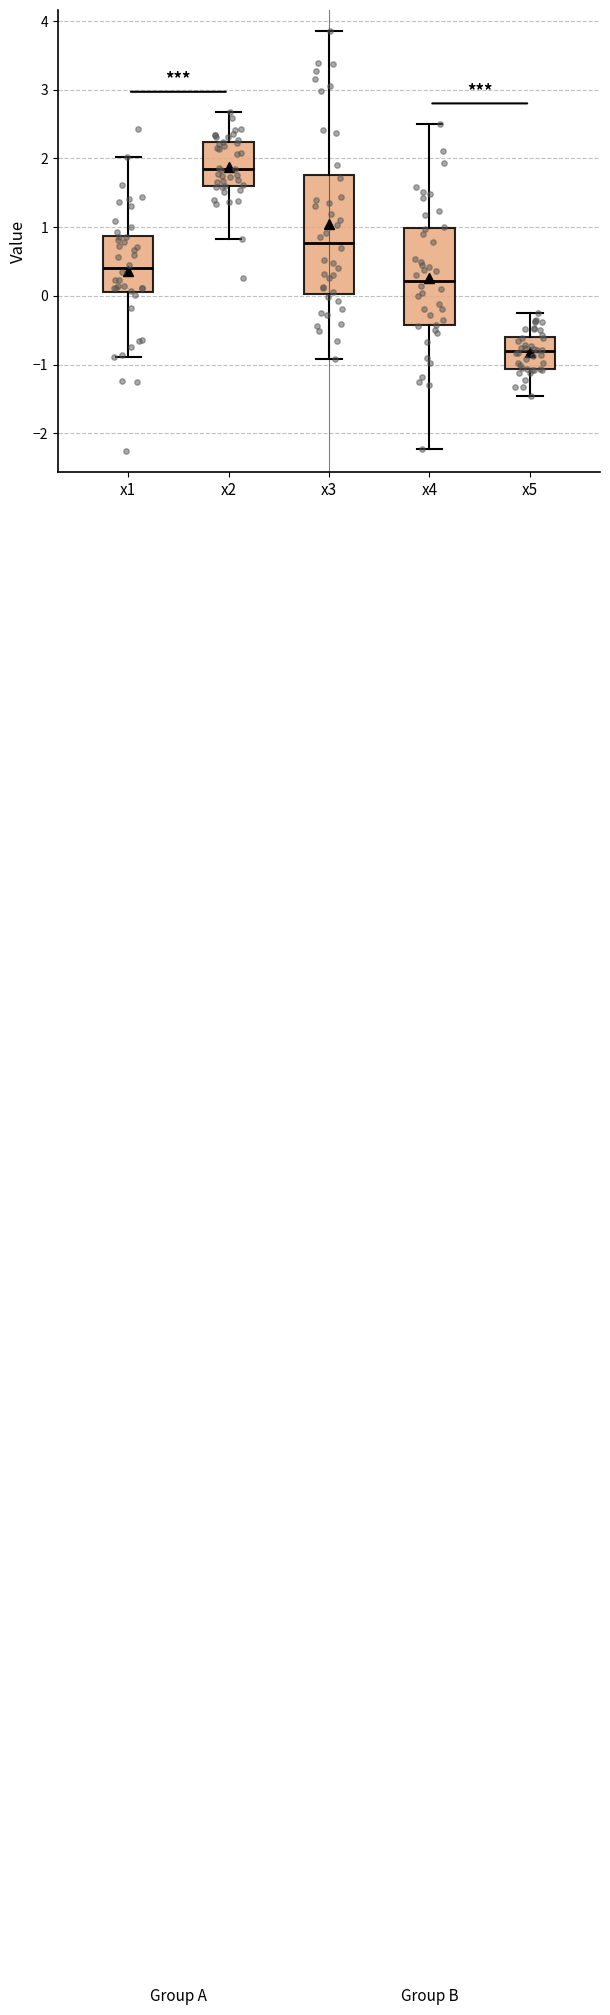

Where is the lower edge of the box for x5 on the y-axis? The values are not printed on the chart, so give them approximately, as read against the axis.

-1.1